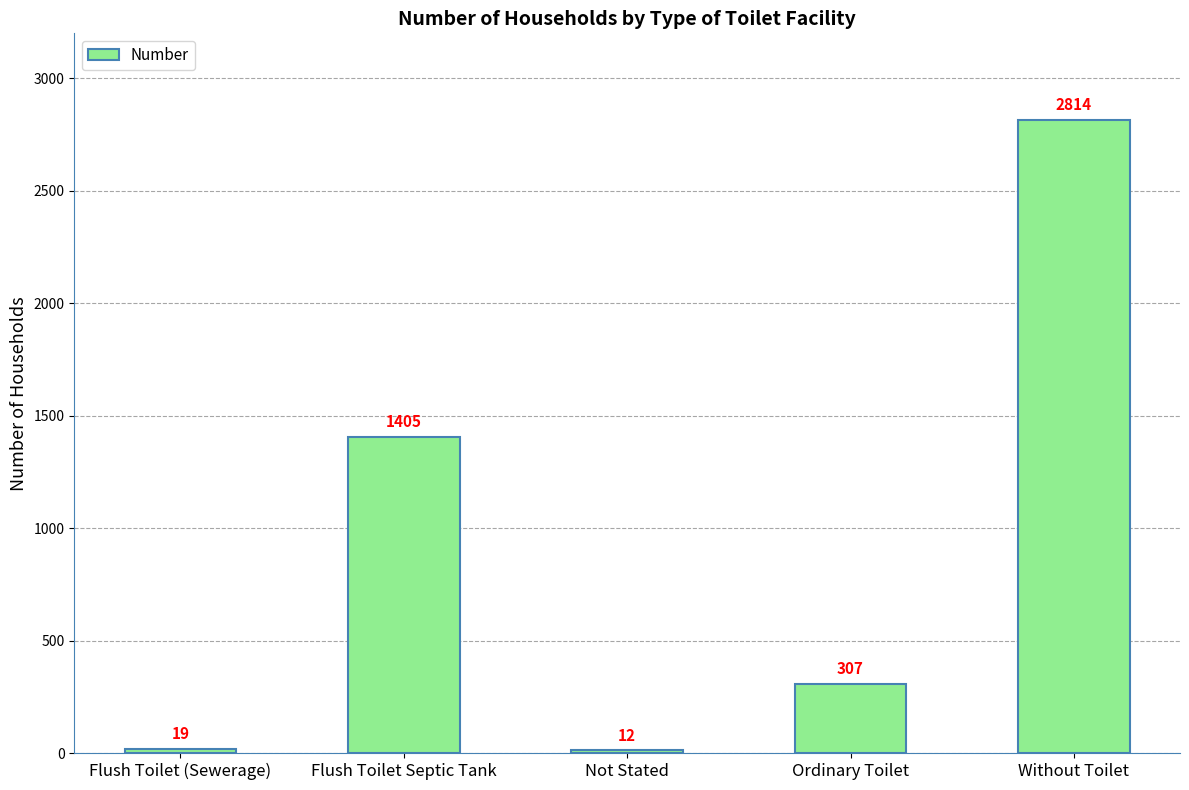

Rank the categories by value from highest to lowest.

Without Toilet, Flush Toilet Septic Tank, Ordinary Toilet, Flush Toilet (Sewerage), Not Stated